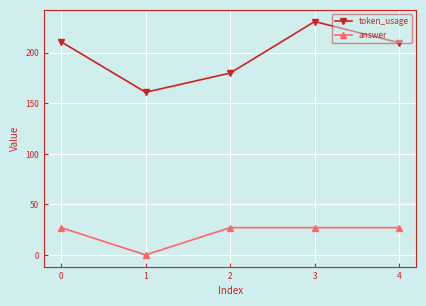

True or false: token_usage and answer cross at least once.

False